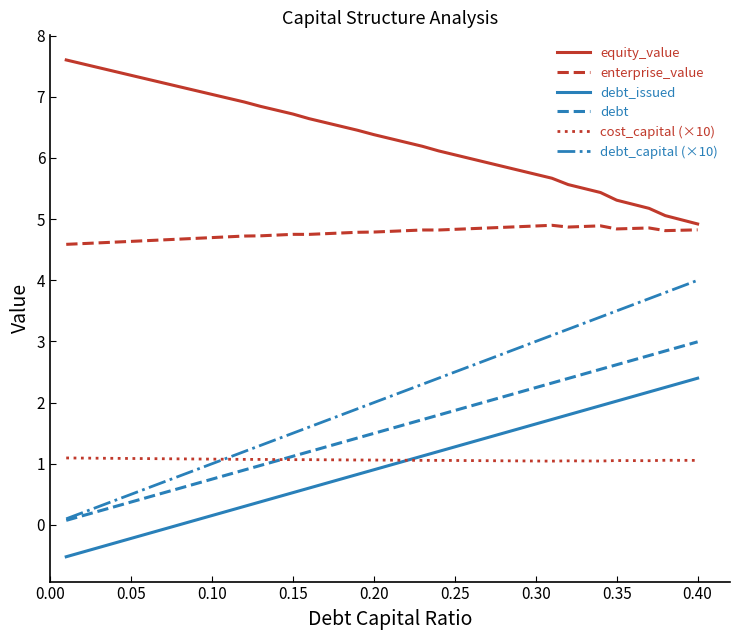

How many distinct data groups are displayed?

6